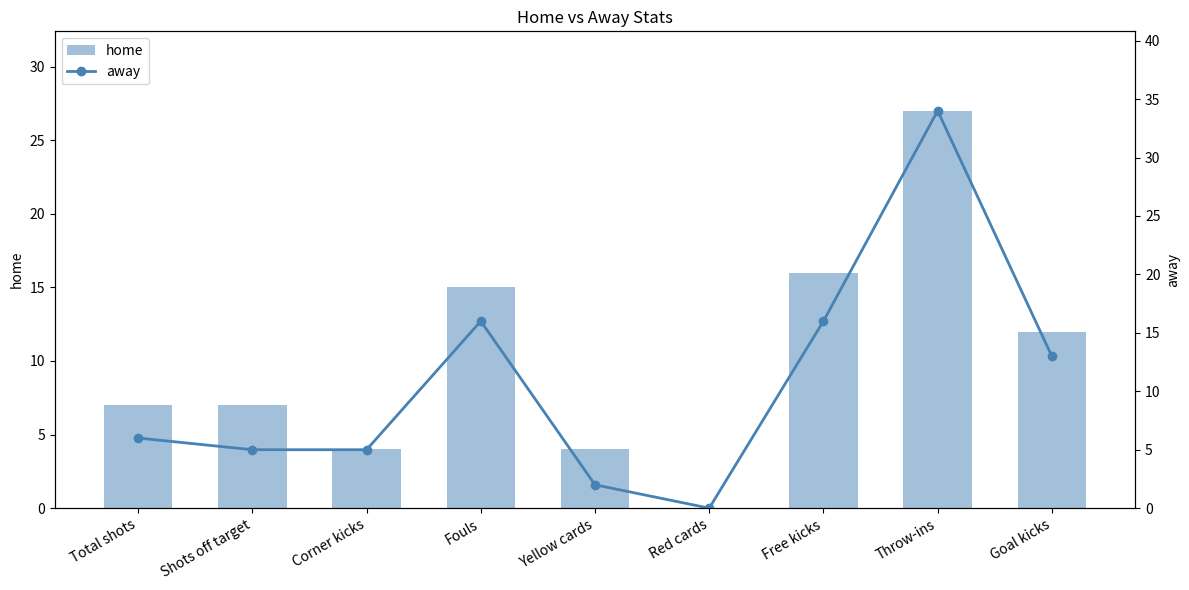

Rank the categories by home value from highest to lowest.

Throw-ins, Free kicks, Fouls, Goal kicks, Total shots, Shots off target, Corner kicks, Yellow cards, Red cards